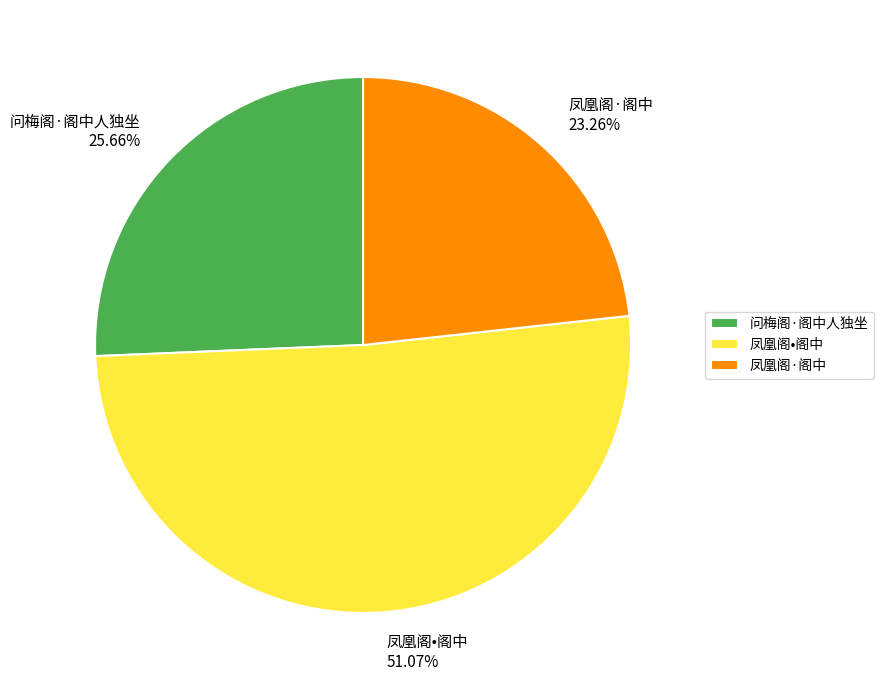

Combined, what portion of the pie is 凤凰阁•阁中 and 问梅阁·阁中人独坐?

76.7%